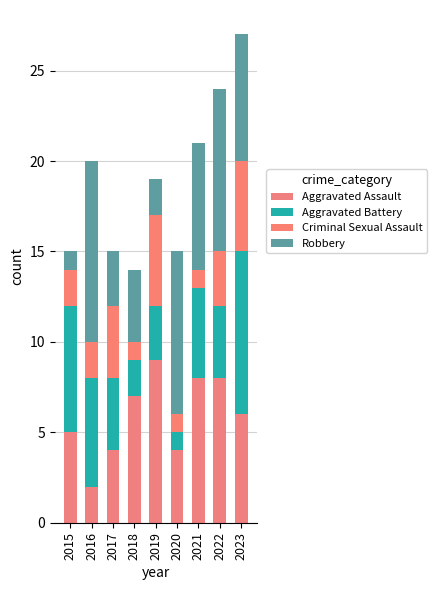

At which label is Aggravated Assault closest to 5?

2015